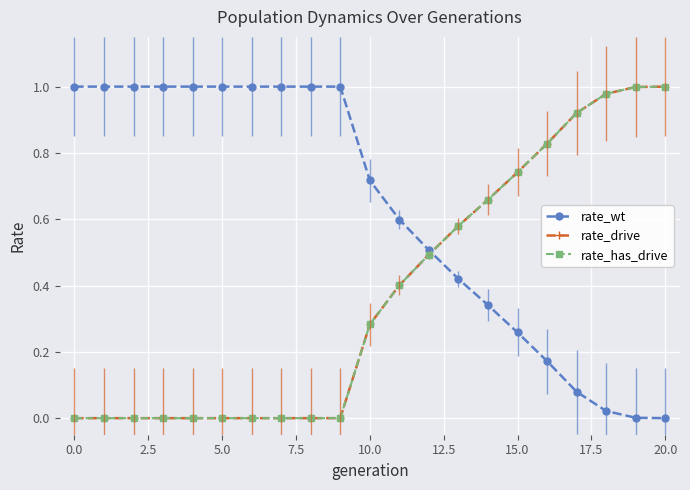

How many positive values does the rate_wt series have?

20